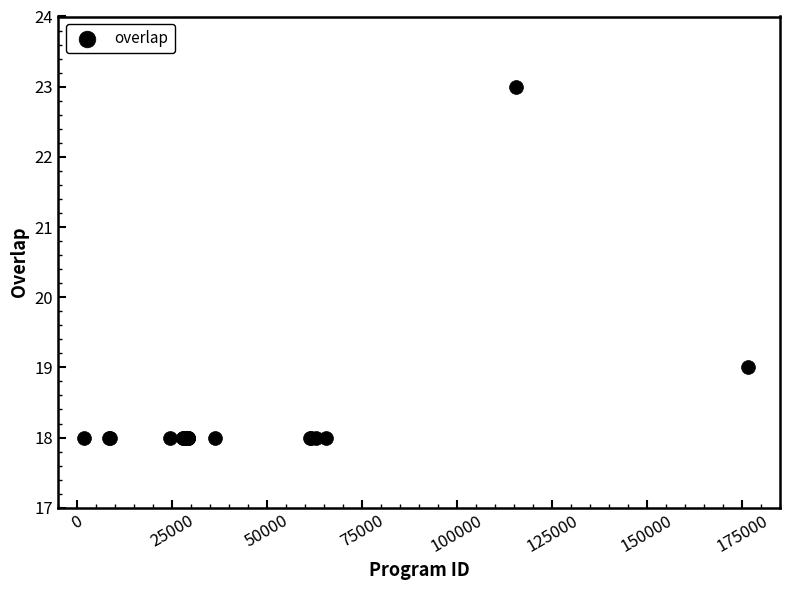

What Y value in the scatter plot is closest to 20?

19